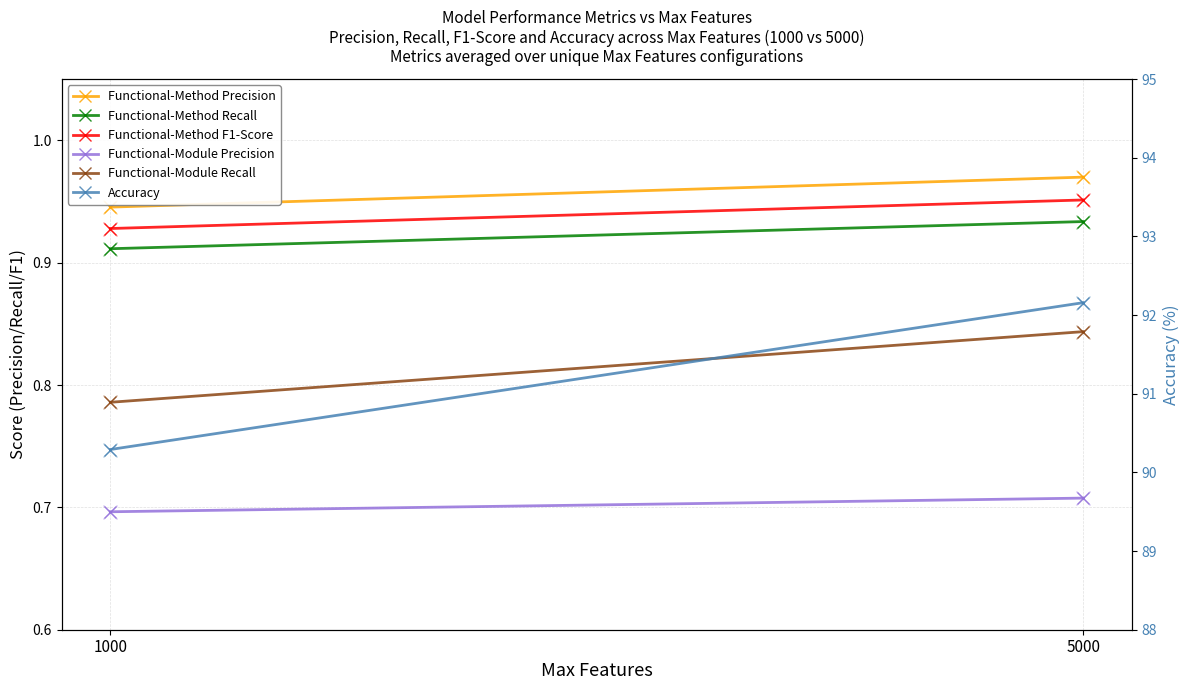

What is the total value across all series at 1000?

94.6